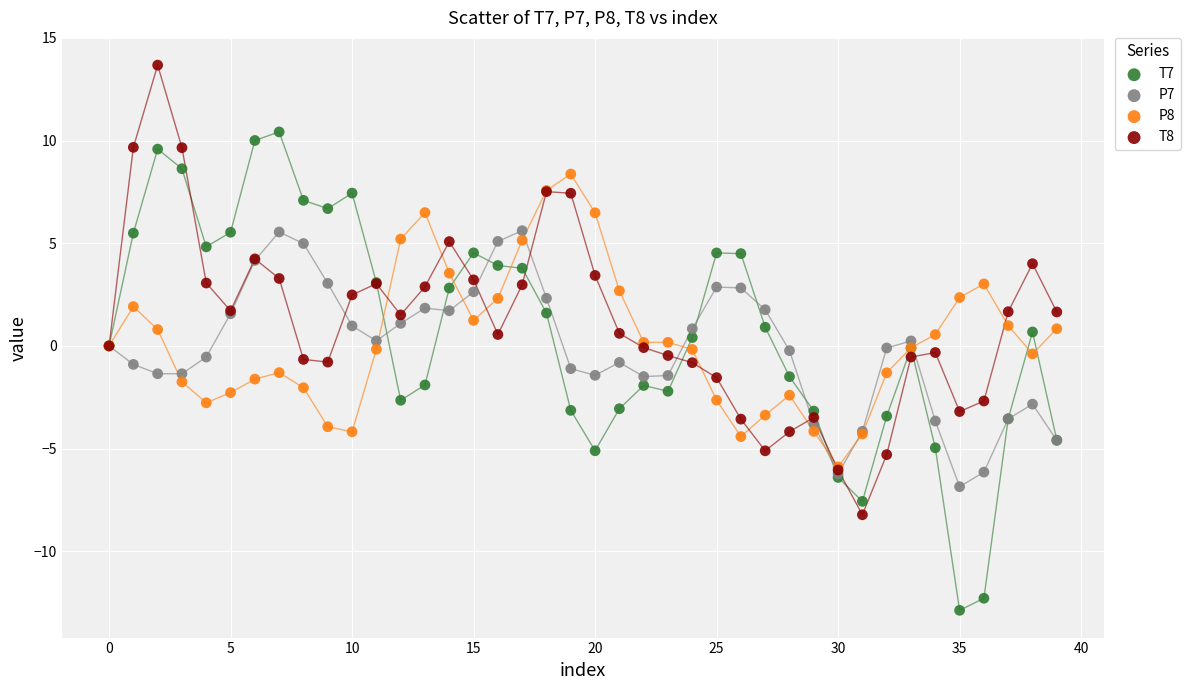

Which series reaches the maximum Y coordinate?

T8